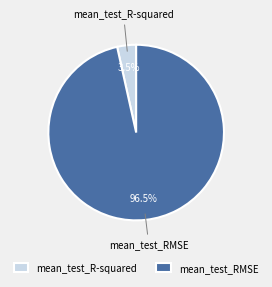

How many segments does this pie chart have?

2